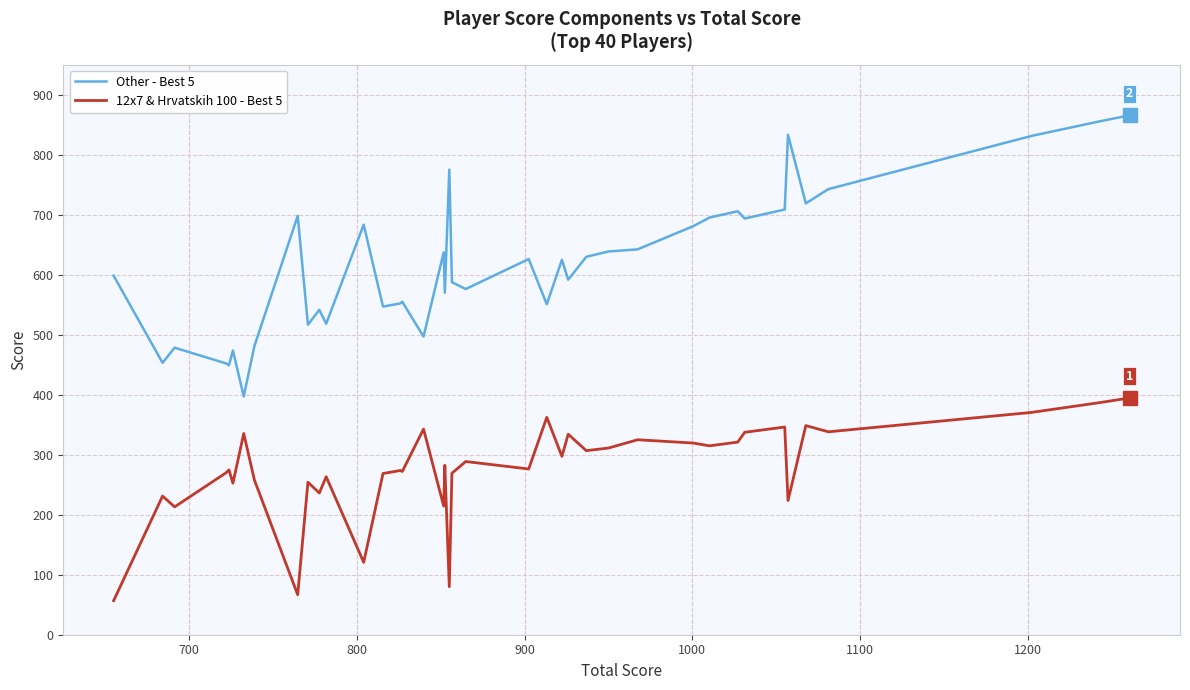

Which series has the largest total across all categories?

Other - Best 5